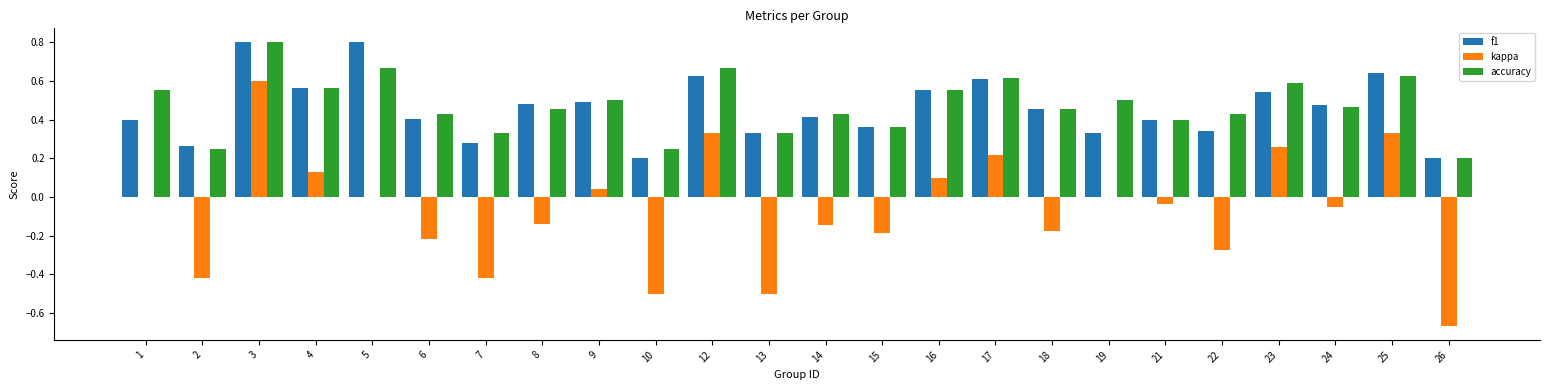

What is the sum of all f1 values?

11.0